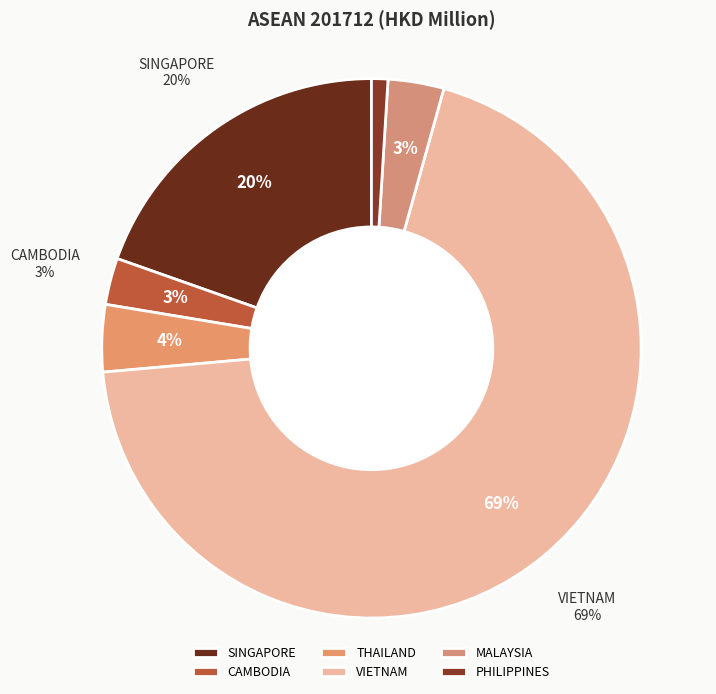

The CAMBODIA slice represents 3% of the pie. True or false?

True